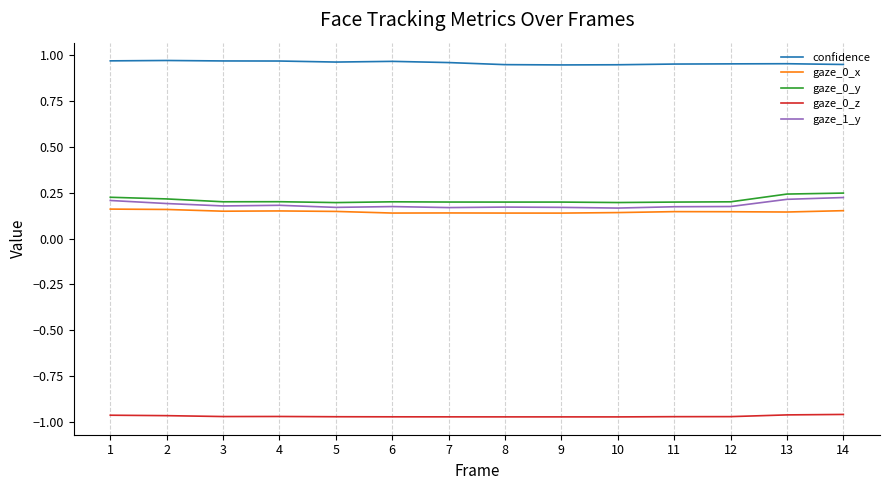

What are all the series names shown in the legend?

confidence, gaze_0_x, gaze_0_y, gaze_0_z, gaze_1_y